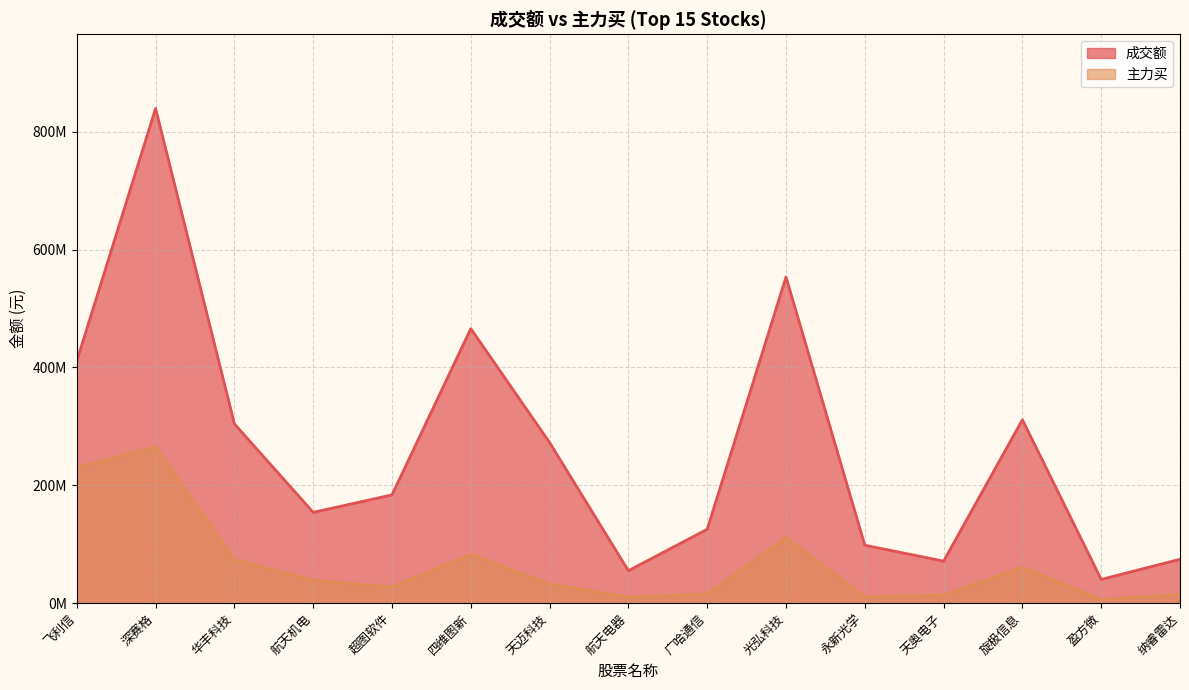

True or false: 成交额 and 主力买 cross at least once.

False